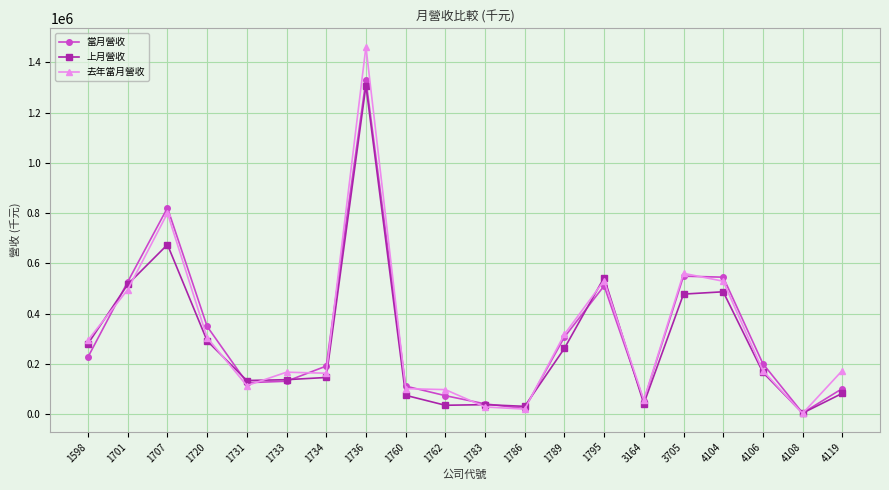

What are all the series names shown in the legend?

當月營收, 上月營收, 去年當月營收